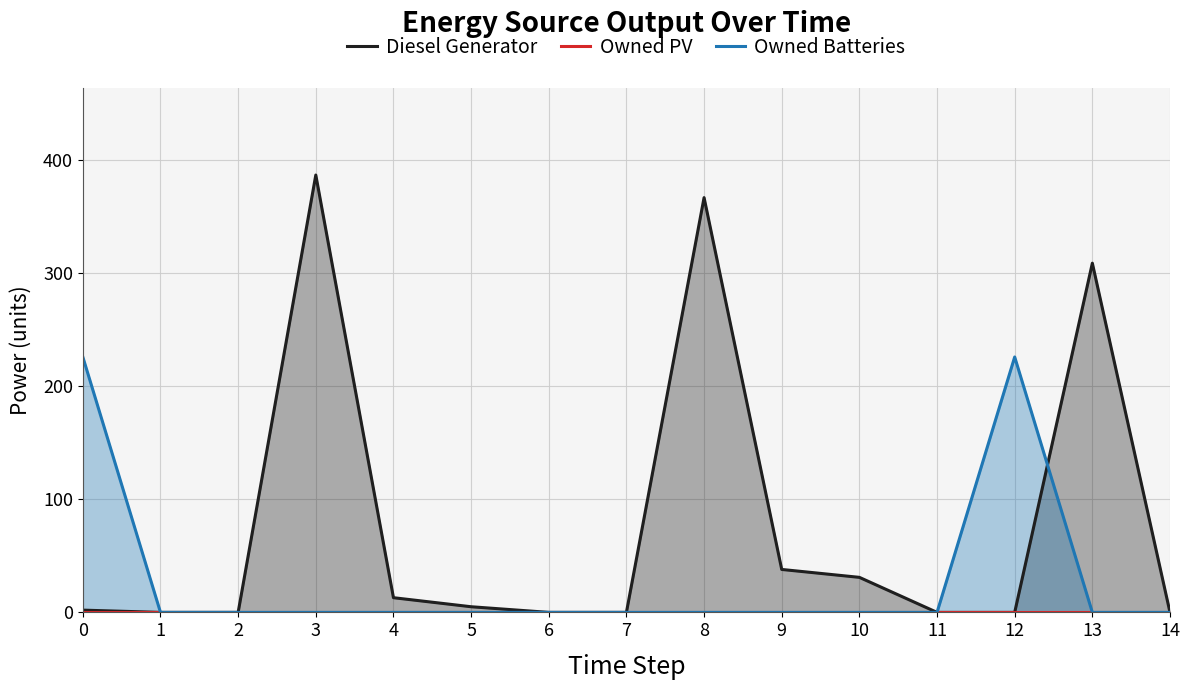

Which label corresponds to the smallest value in the chart?

1